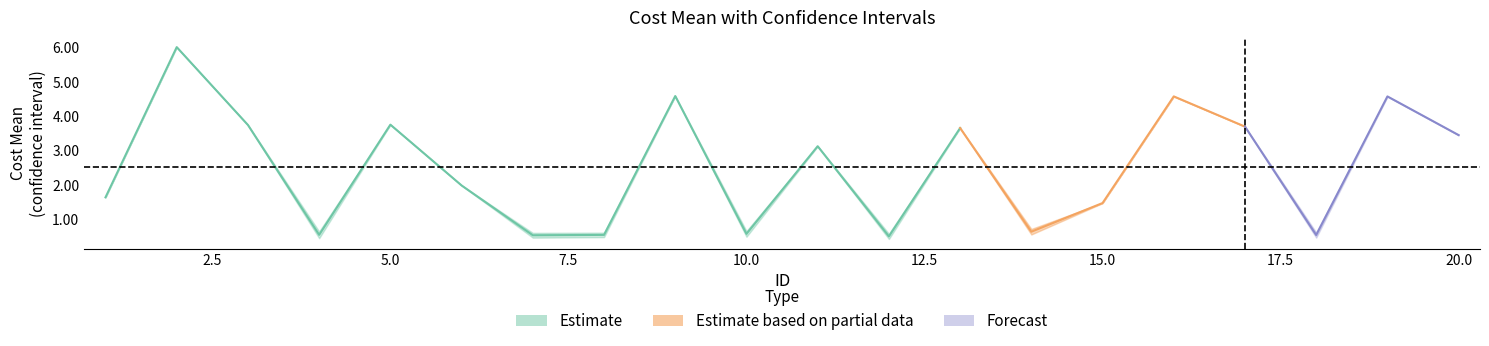

At how many categories does at least one series exceed 5?

1